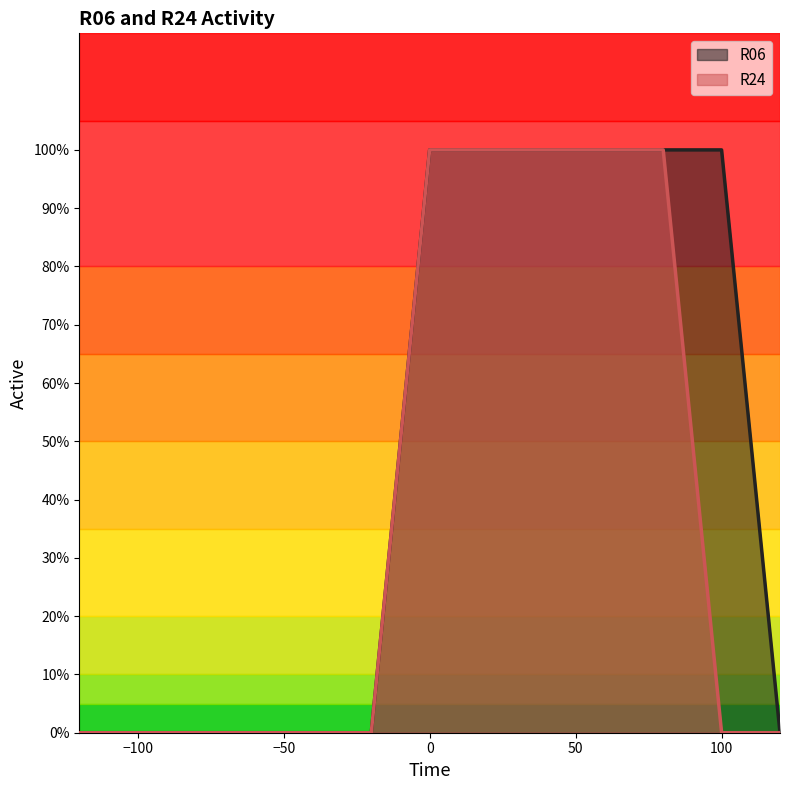

How many R06 values are between 0 and 1?

13